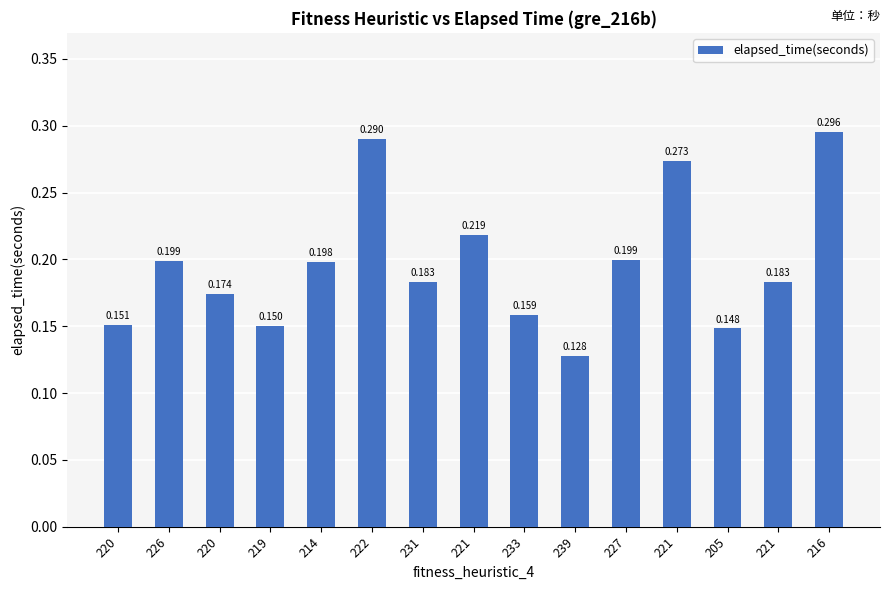

Count the number of data series in this chart.

1